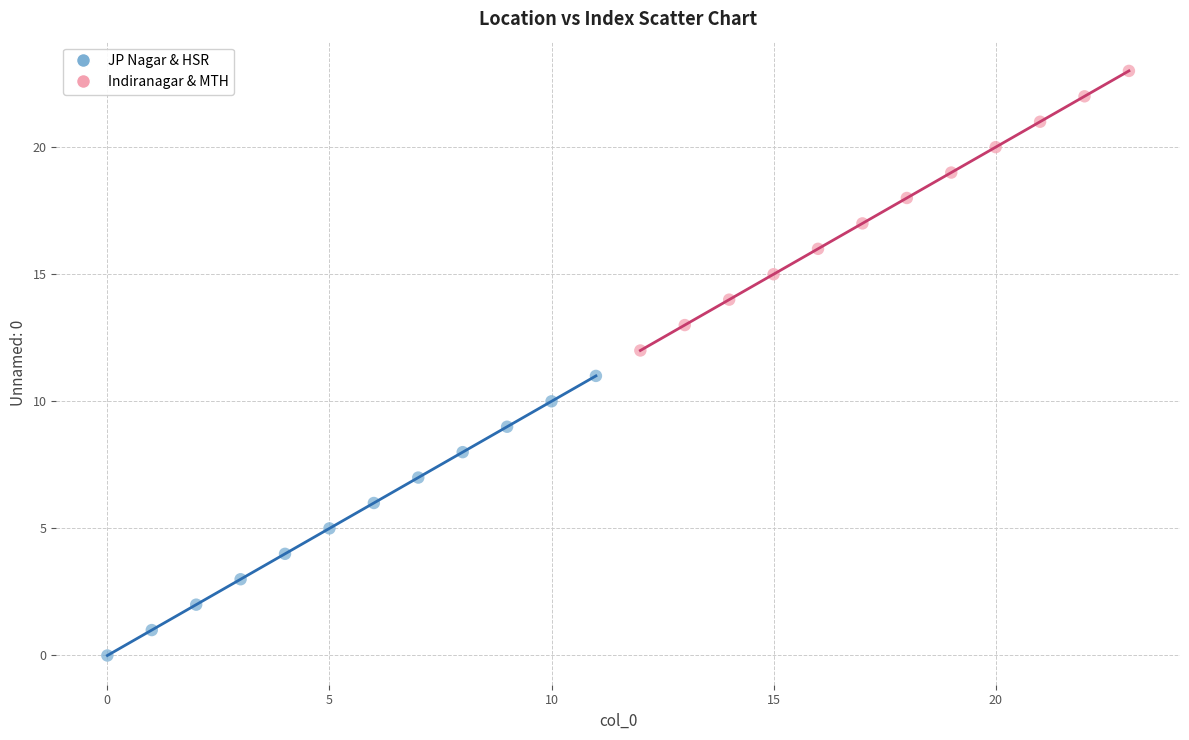

What are all the series names shown in the legend?

JP Nagar & HSR, Indiranagar & MTH